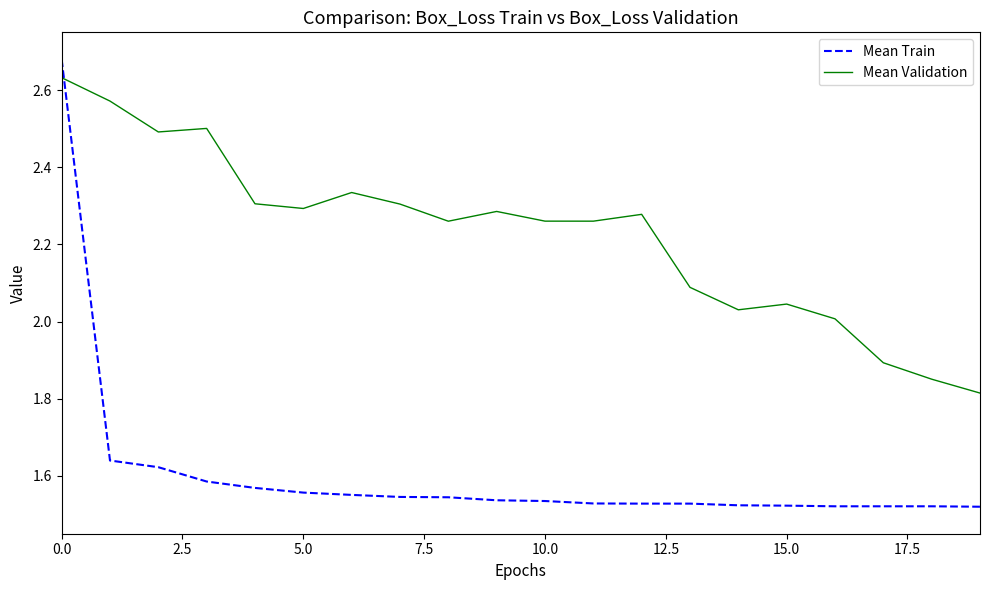

What are all the series names shown in the legend?

Mean Train, Mean Validation